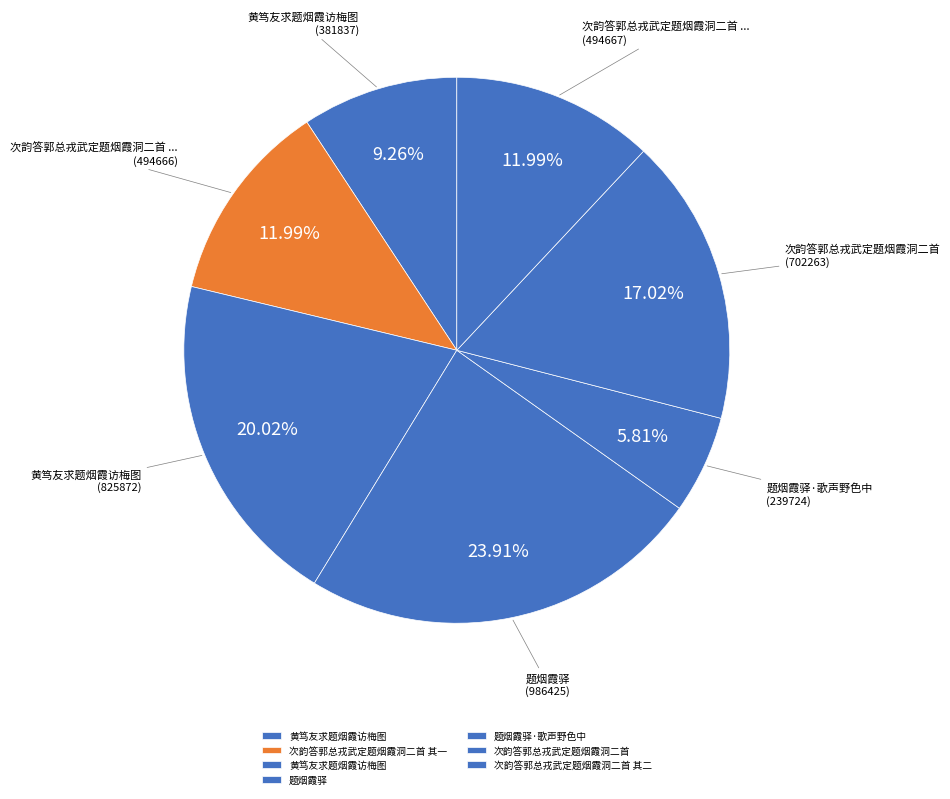

To the nearest percent, what is the difference between the largest and smallest slice percentages?

18%